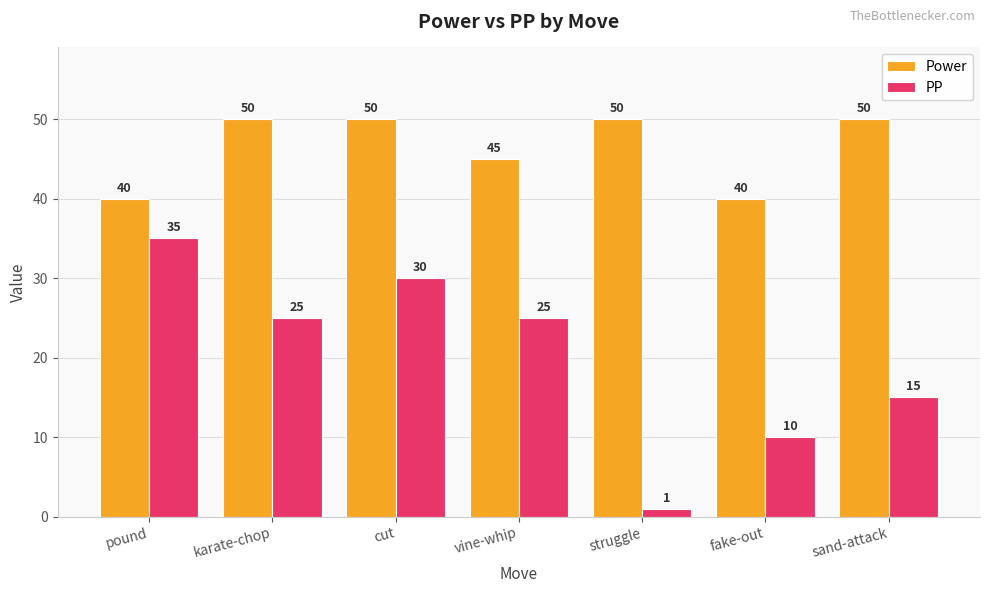

What is the label of the 3rd bar from the right?

struggle